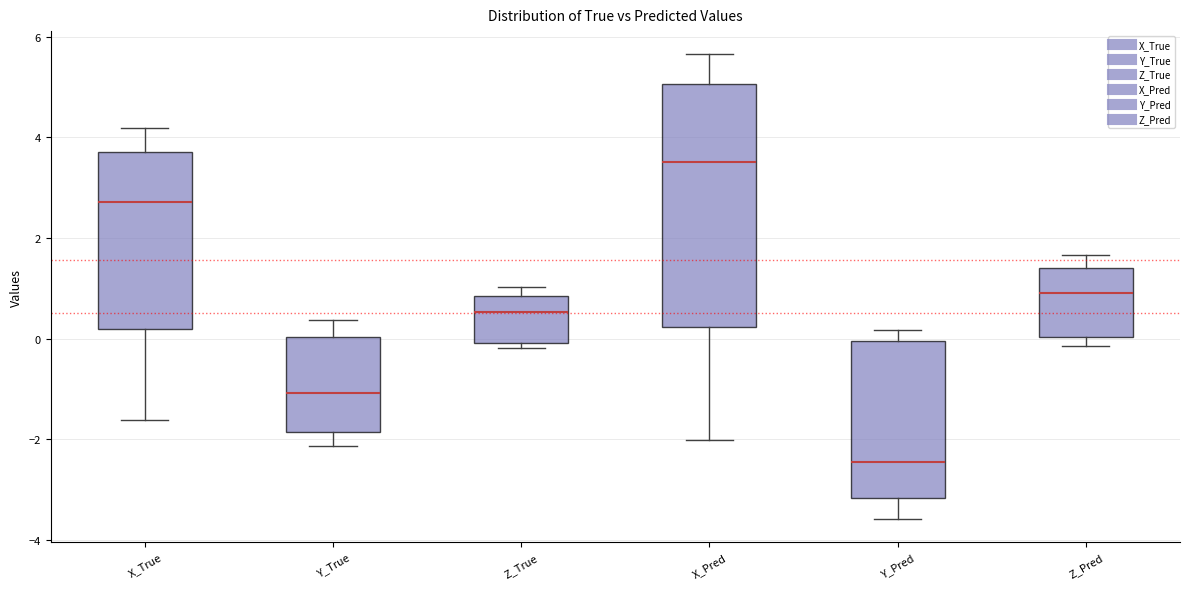

Which box's median line is the highest?

X_Pred